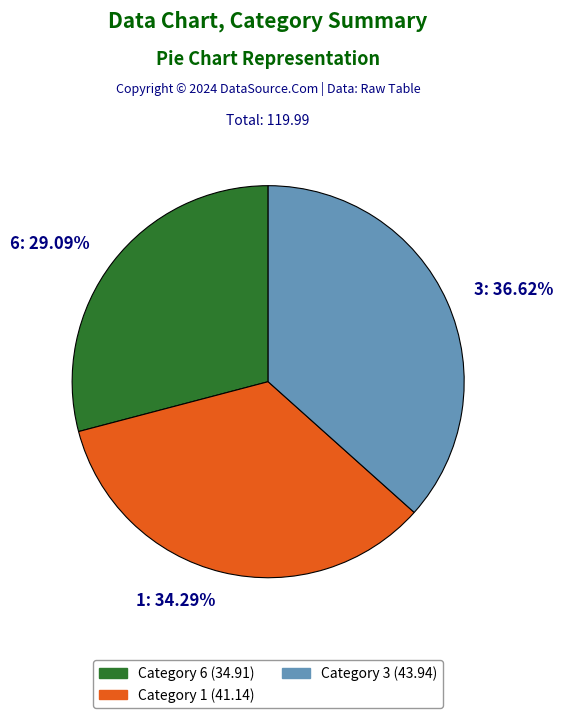

Is there a majority slice in this chart?

No